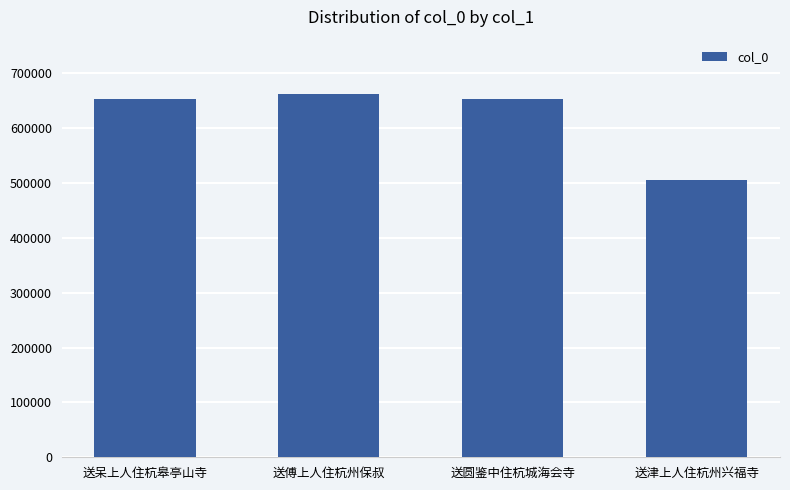

Read the value at 送傅上人住杭州保叔, to the nearest 10.

661620